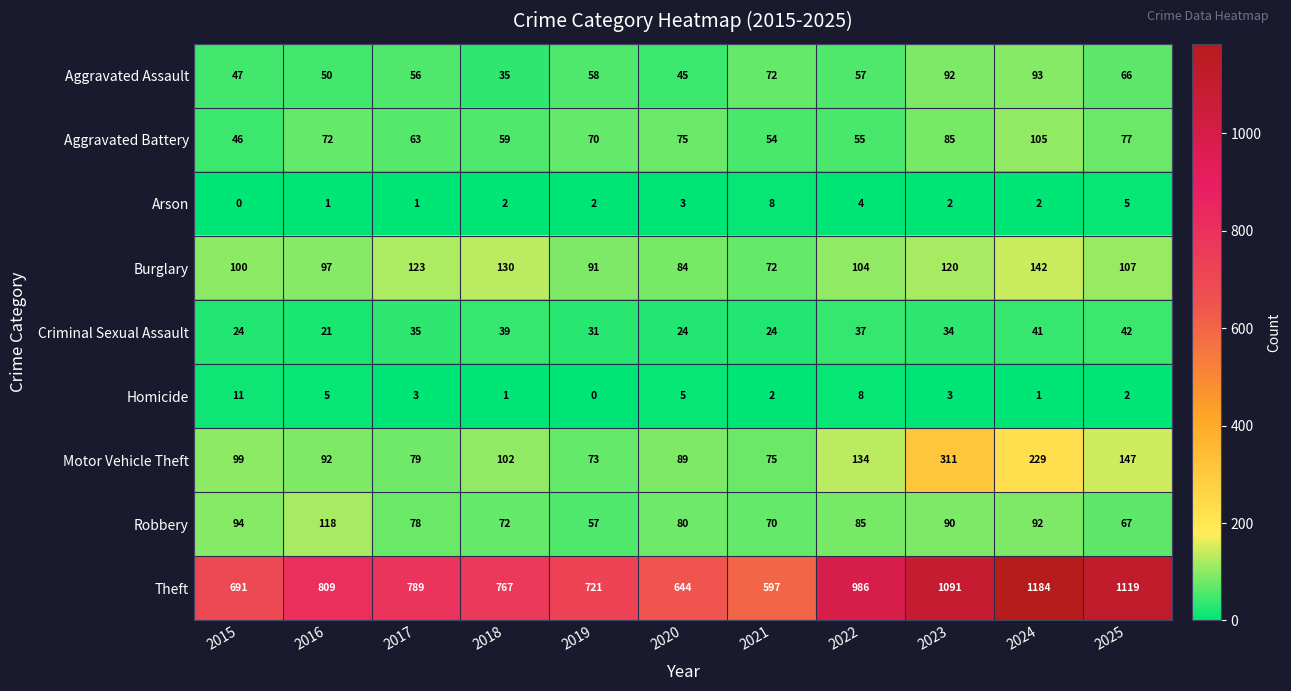

Rank the series by their maximum value, from highest to lowest.

Theft, Motor Vehicle Theft, Burglary, Robbery, Aggravated Battery, Aggravated Assault, Criminal Sexual Assault, Homicide, Arson